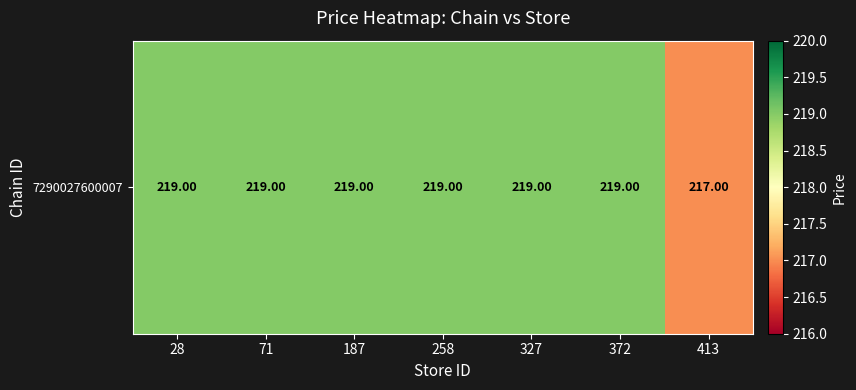

Is it true that the value at 71 is 353?

False